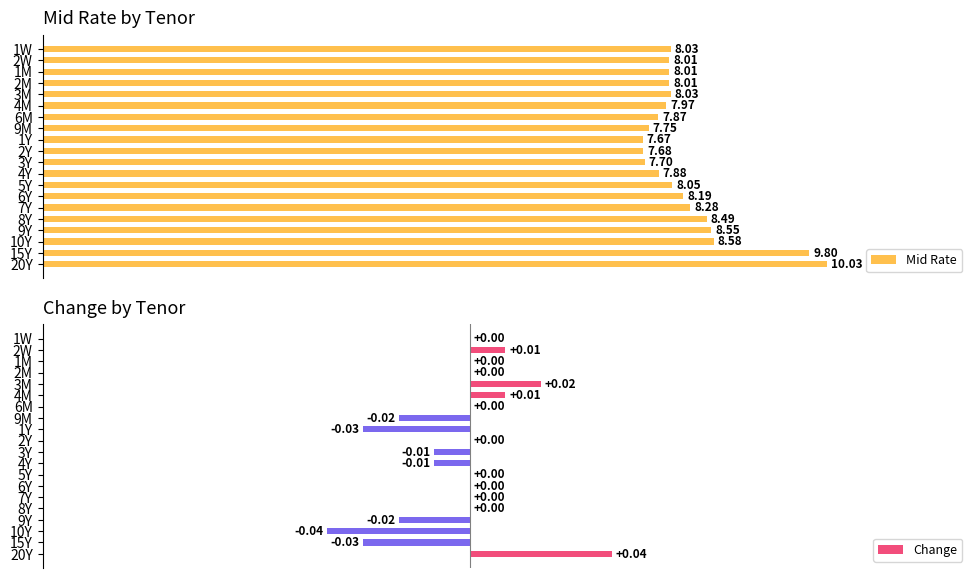

Are the bars grouped side by side (vs. stacked)?

Yes